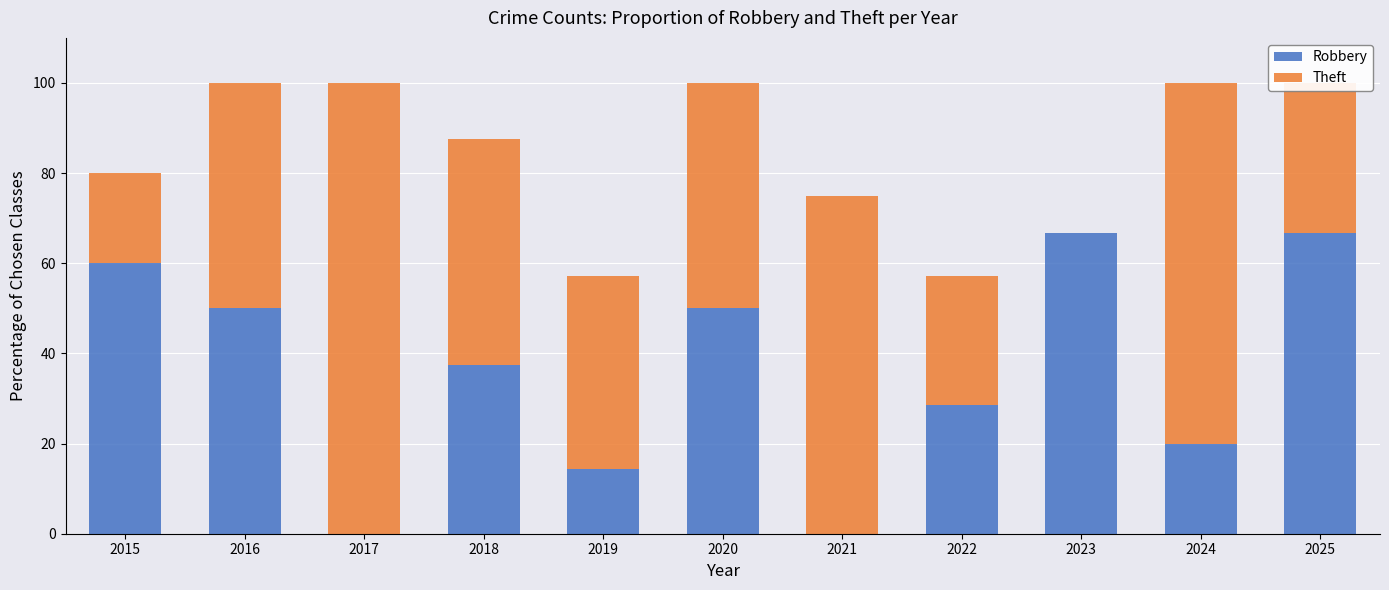

The Robbery series shows 37.5 at 2018. True or false?

True